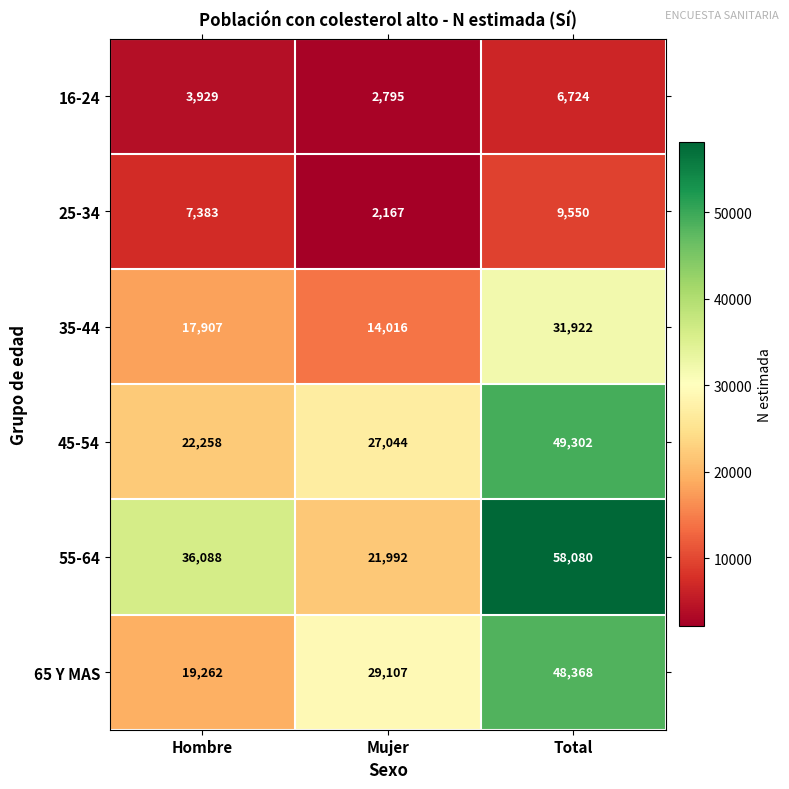

What is the minimum value shown in the chart?

2167